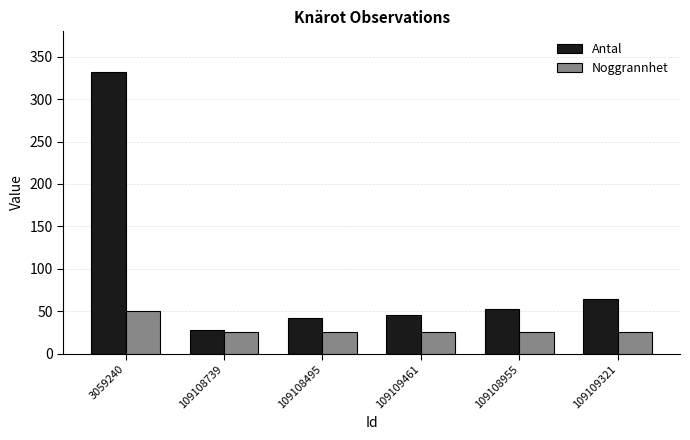

What is the label of the 2nd bar from the right?

109108955